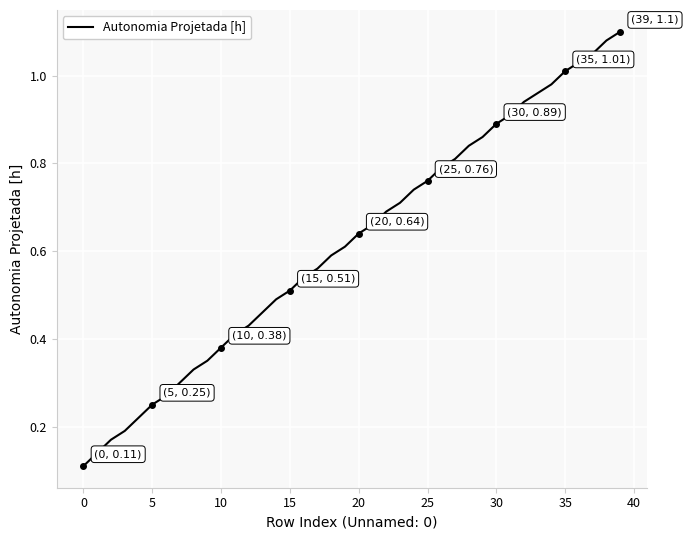

What is the sum of all values?

24.8